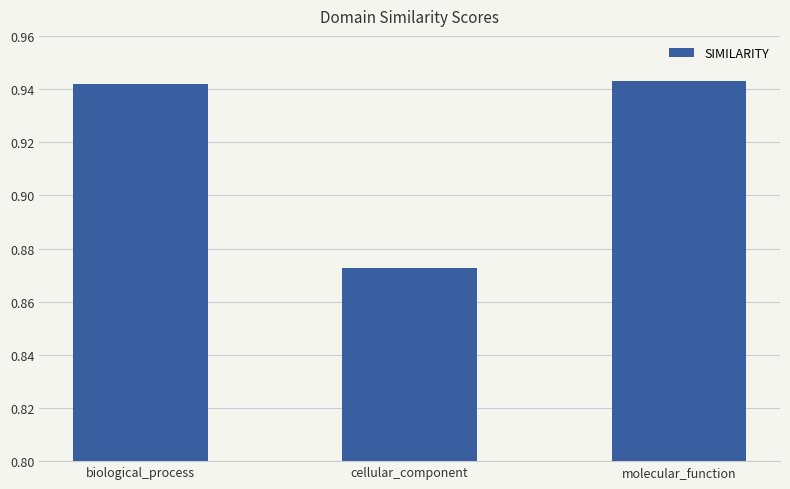

What is the change in value from cellular_component to molecular_function?

+0.1